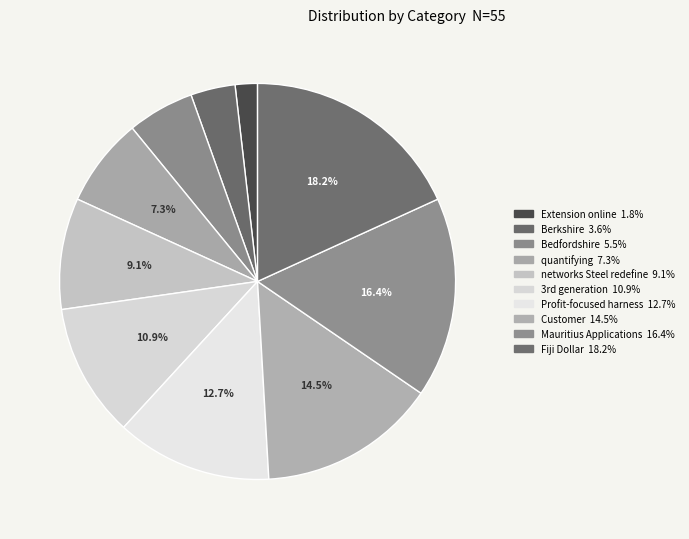

Does any single category account for the majority?

No